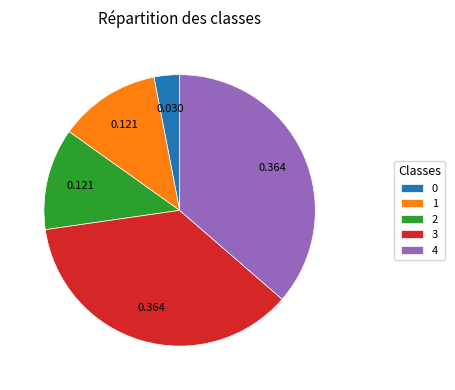

Does 4 represent more than half of the total?

No